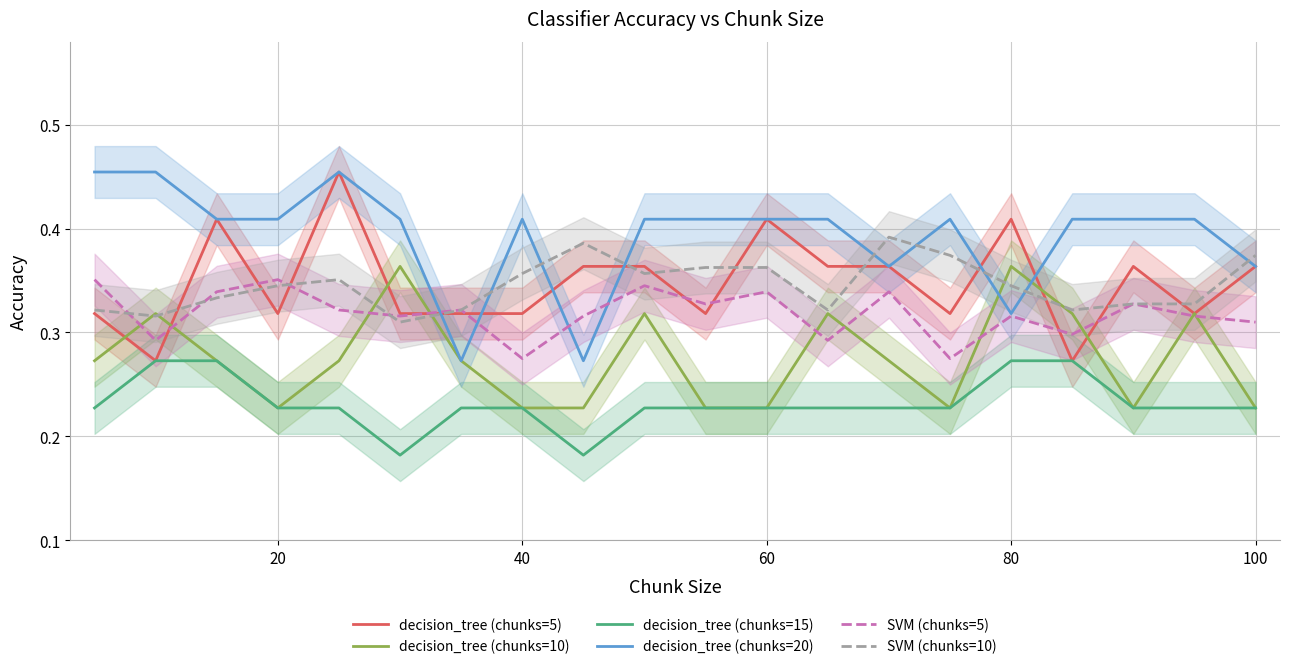

In decision_tree (chunks=10), how many points are higher than both neighbors (excluding endpoints)?

6